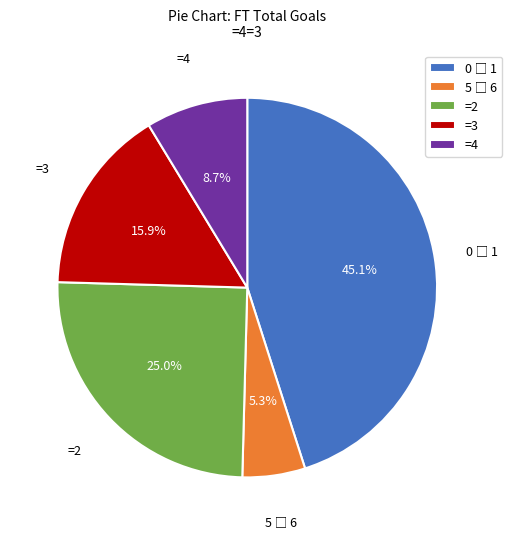

Does any single category account for the majority?

No